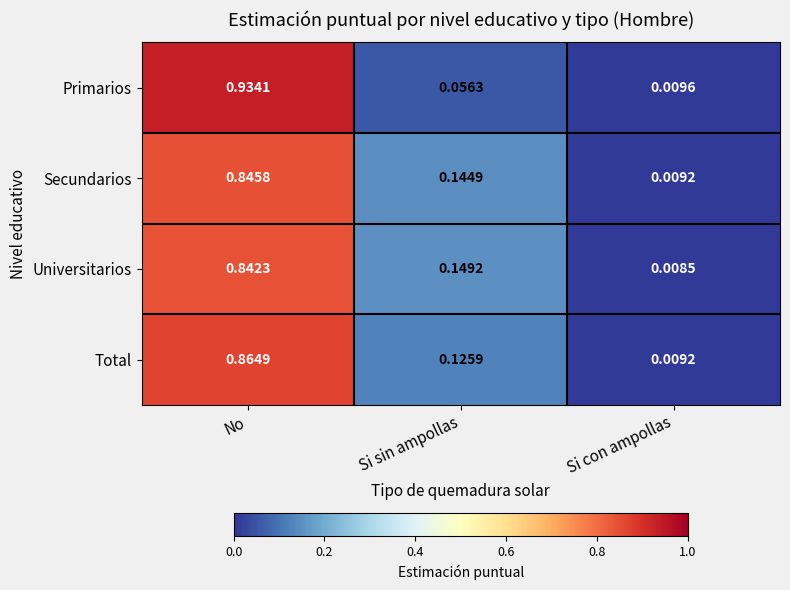

Rank the series by their maximum value, from lowest to highest.

Universitarios, Secundarios, Total, Primarios